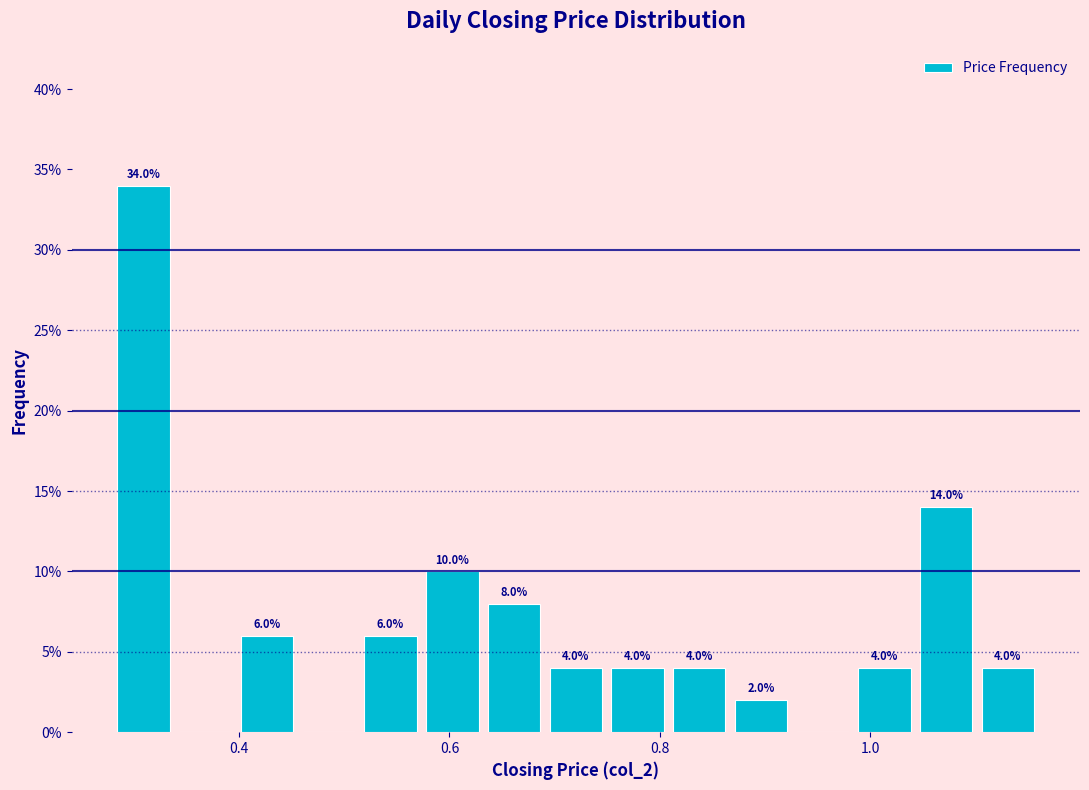

Read against the x-axis, roughly where is the centre of the tallest bar?

0.30